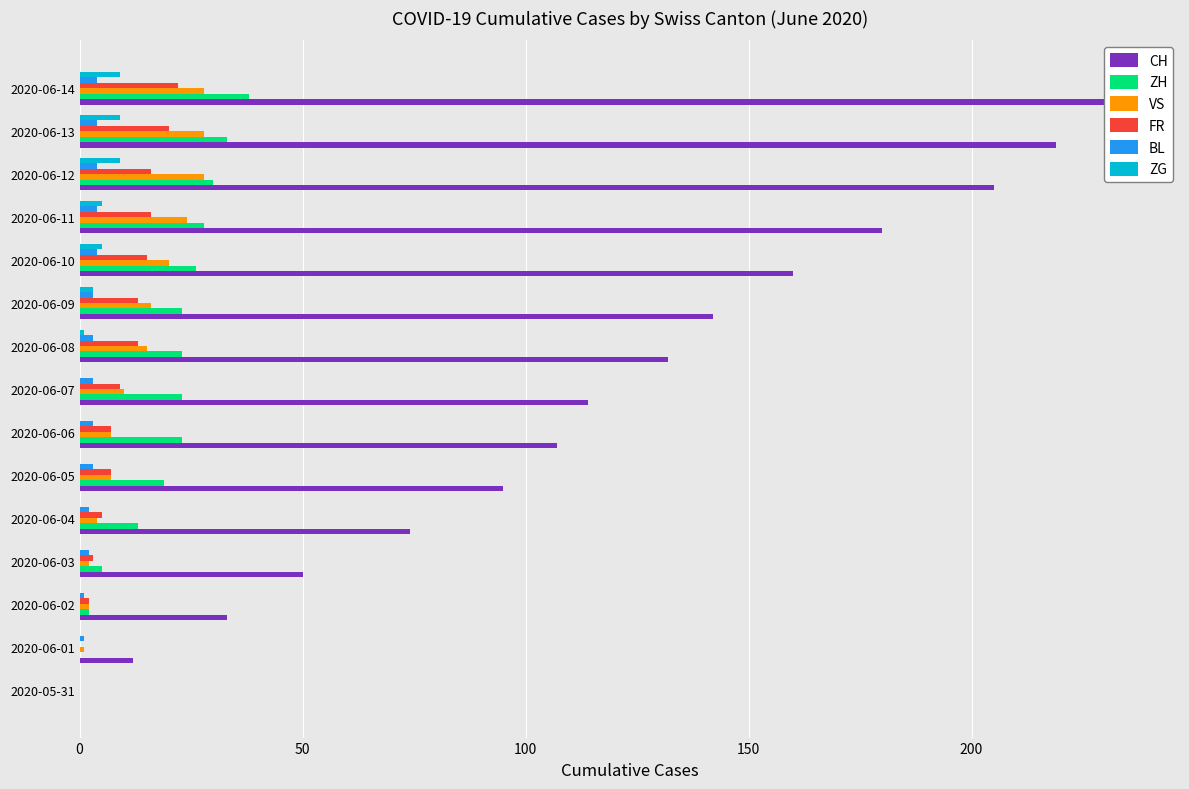

The ZG series shows 1 at 2020-06-08. True or false?

True